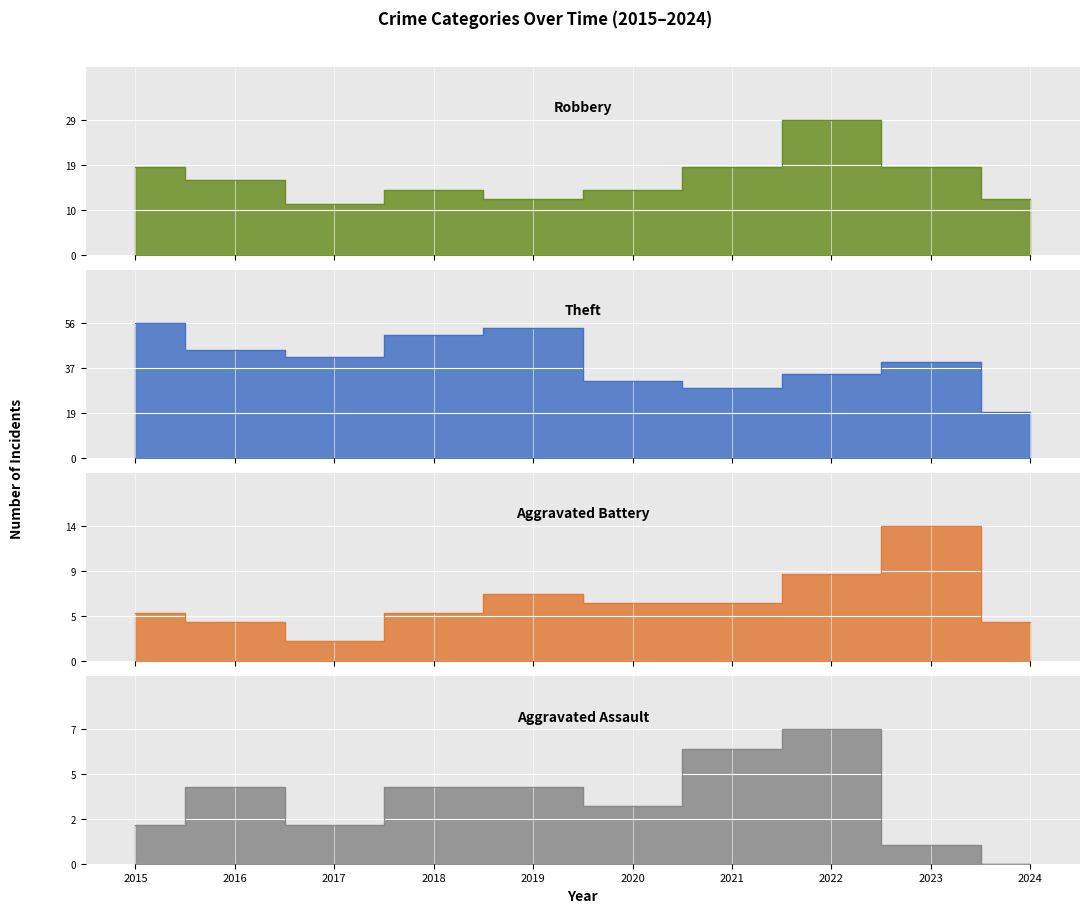

Is it true that Aggravated Battery equals 7 at 2019?

True